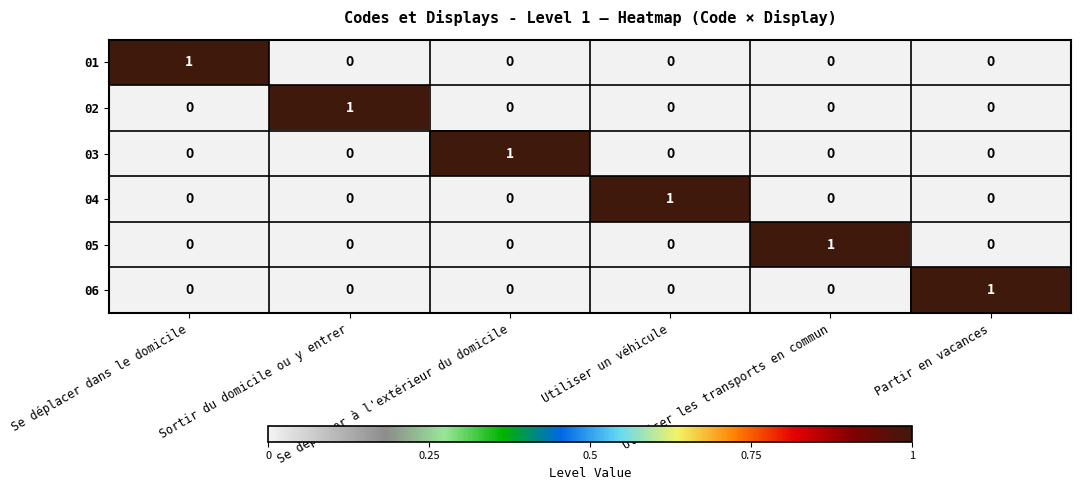

Count the 06 values in the range 0 to 1.

6